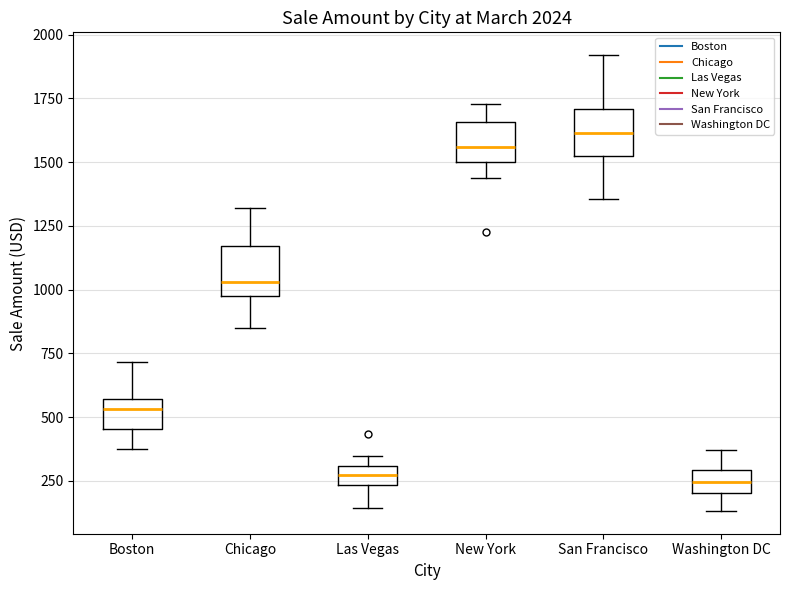

Where is the upper edge of the box for New York on the y-axis? The values are not printed on the chart, so give them approximately, as read against the axis.

1650